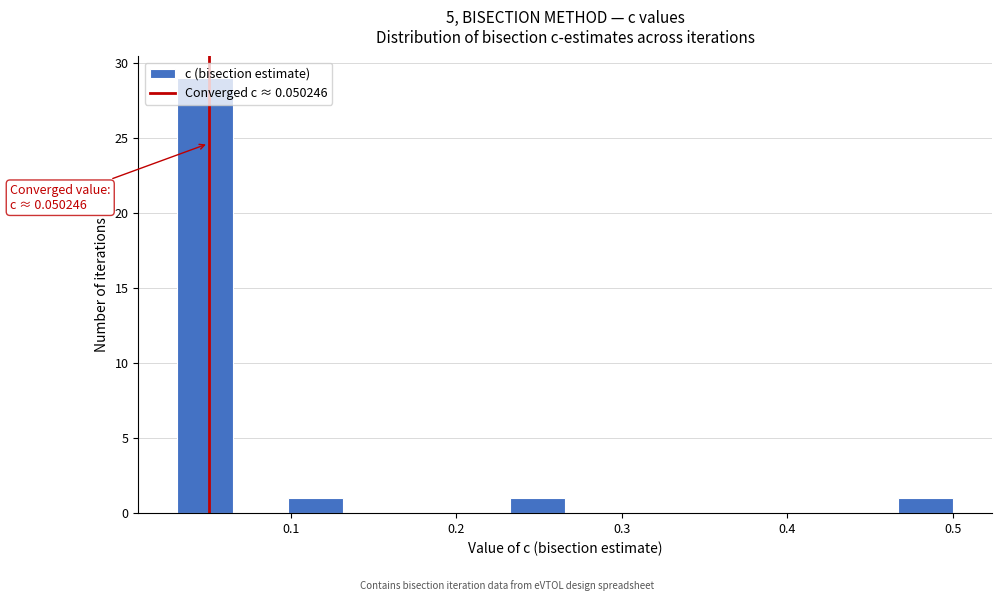

Read against the x-axis, roughly where is the centre of the tallest bar?

0.05